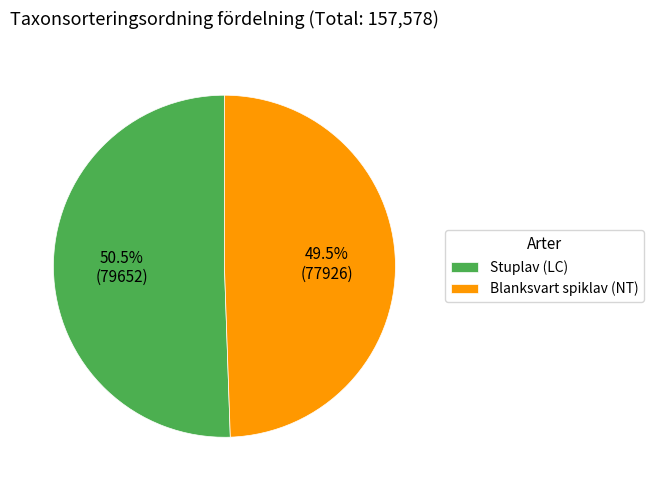

What is the largest slice in the pie chart?

Stuplav (LC)